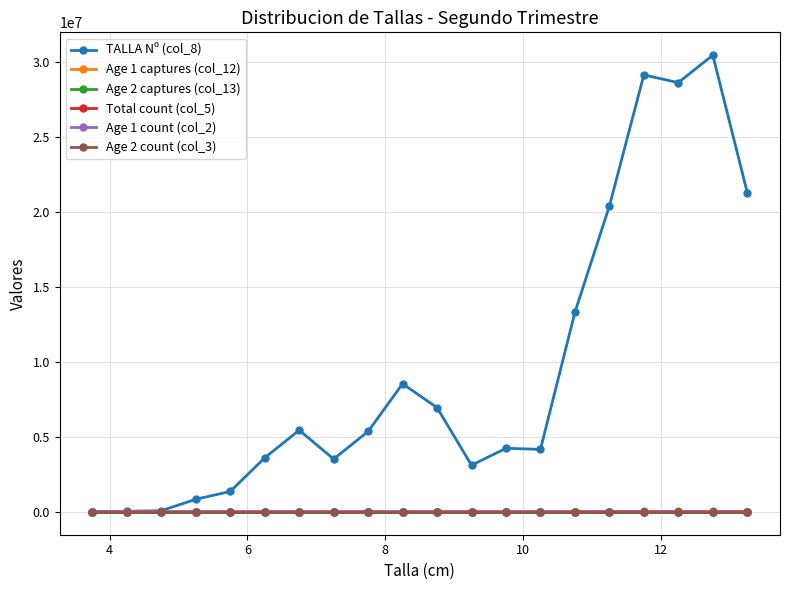

True or false: Total count (col_5) and Age 2 count (col_3) cross at least once.

False